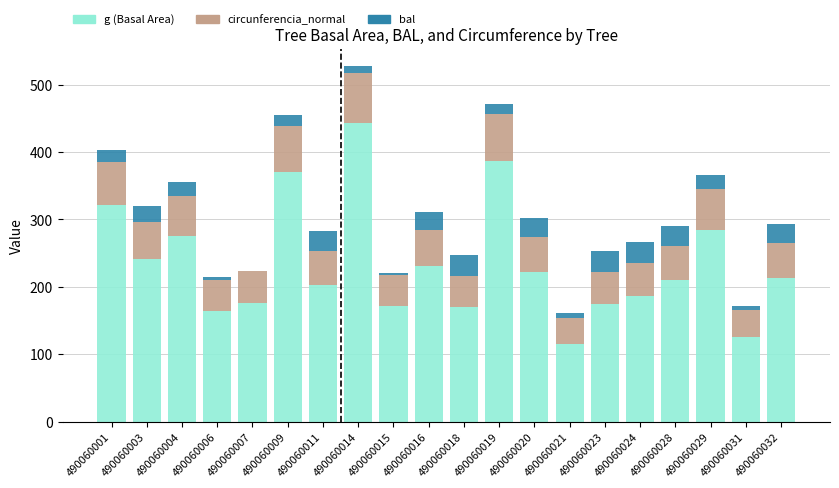

What is the maximum value for g (Basal Area)?

442.8